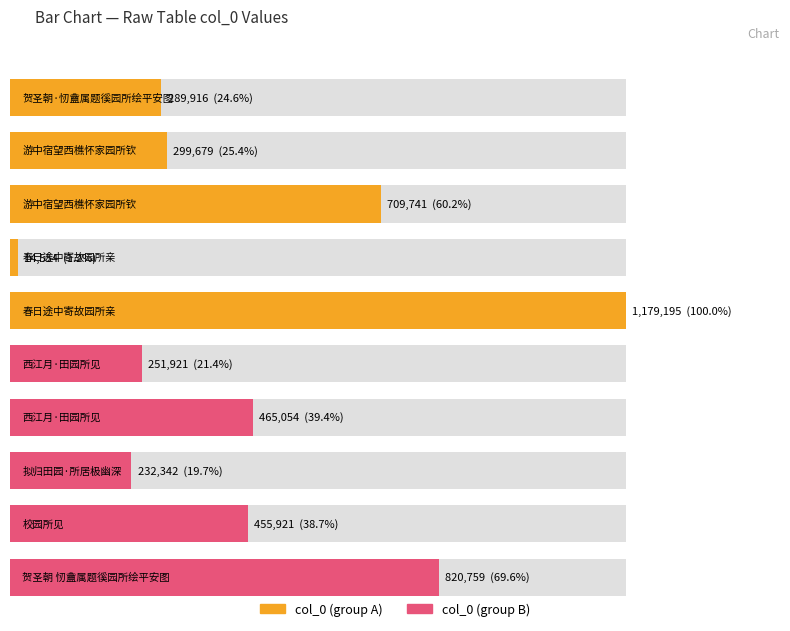

How many bars are there in total?

10